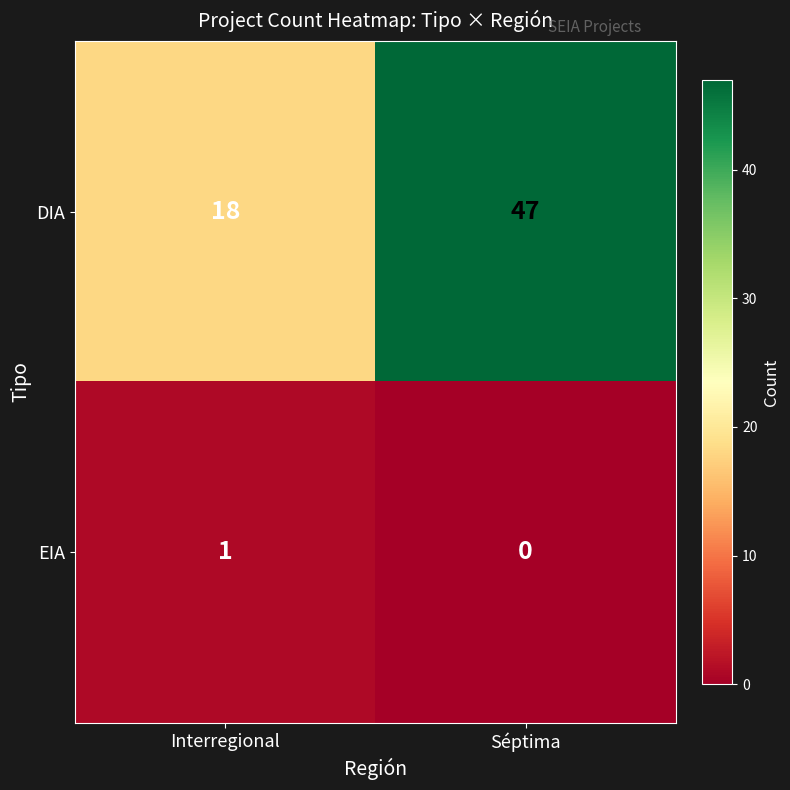

Which category has the highest value across all series?

Séptima